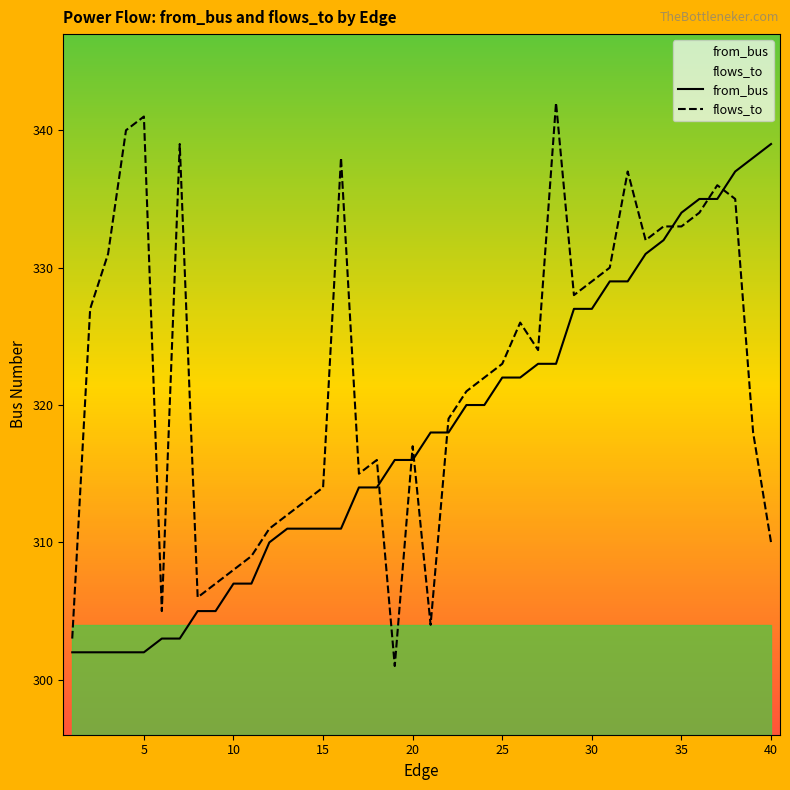

Rank the series by their maximum value, from lowest to highest.

from_bus, flows_to